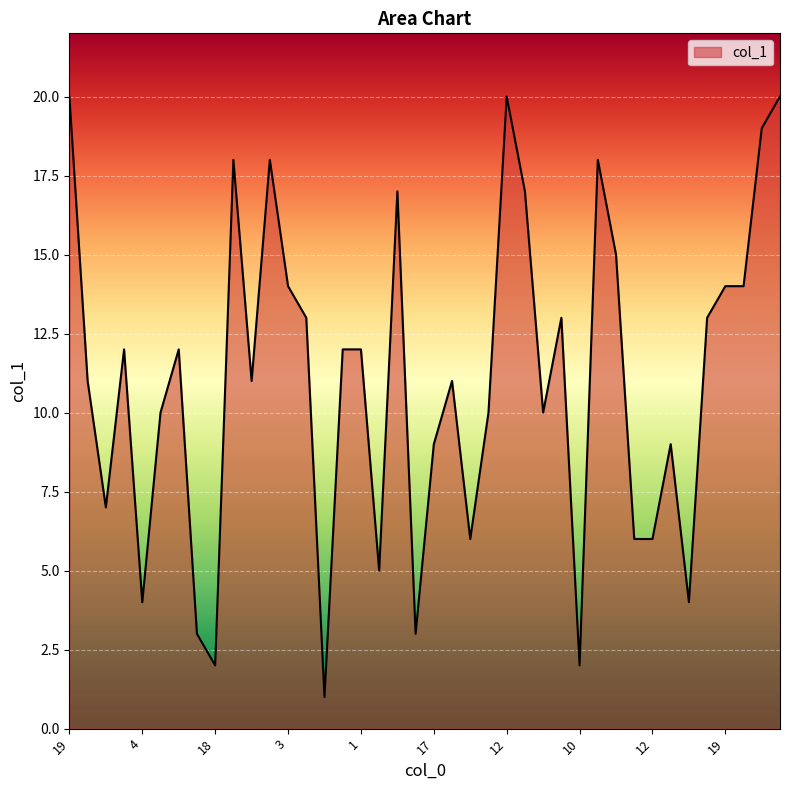

What is the greatest value displayed?

20